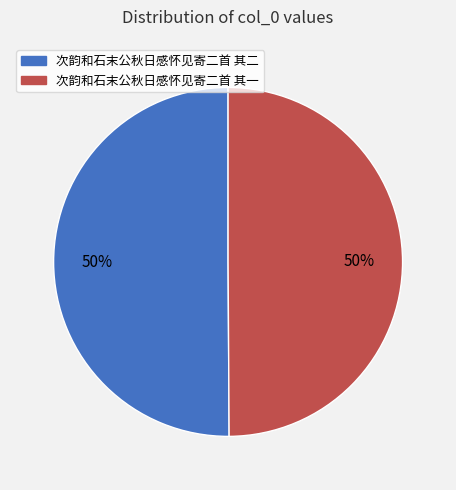

What is the ratio of the value at 次韵和石末公秋日感怀见寄二首 其一 to the value at 次韵和石末公秋日感怀见寄二首 其二?

1.0